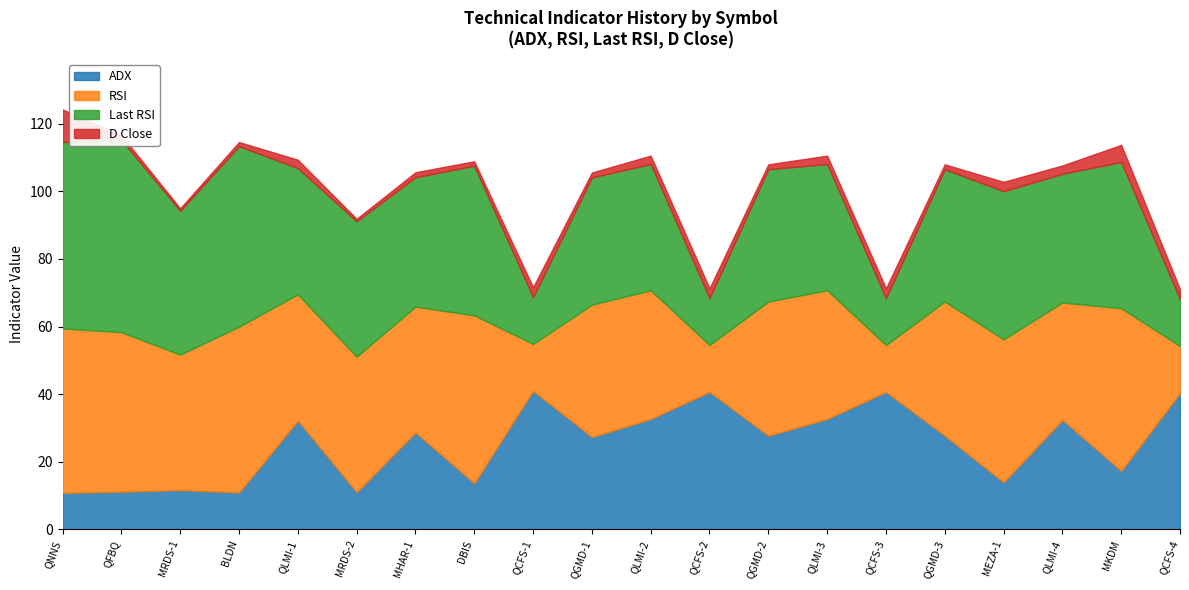

Reading left to right, what are all the values shown in this chart?

ADX: 10.8	11.2	11.6	10.9	32.2	11.0	28.7	13.7	41.0	27.3	32.7	40.7	27.7	32.7	40.7	27.7	13.9	32.4	17.3	40.4
RSI: 48.6	47.2	40.1	49.0	37.3	40.1	37.2	49.7	13.9	39.1	38.1	13.9	39.7	38.1	13.9	39.7	42.3	34.7	48.1	13.9
Last RSI: 55.1	56.9	42.5	53.4	37.3	40.1	38.3	44.2	13.9	37.7	37.3	13.9	39.1	37.3	13.9	39.1	43.8	38.1	43.2	13.9
D Close: 9.6	1.3	0.7	1.2	2.5	0.7	1.5	1.3	2.9	1.4	2.5	2.9	1.4	2.5	2.9	1.4	2.8	2.5	5.1	2.9